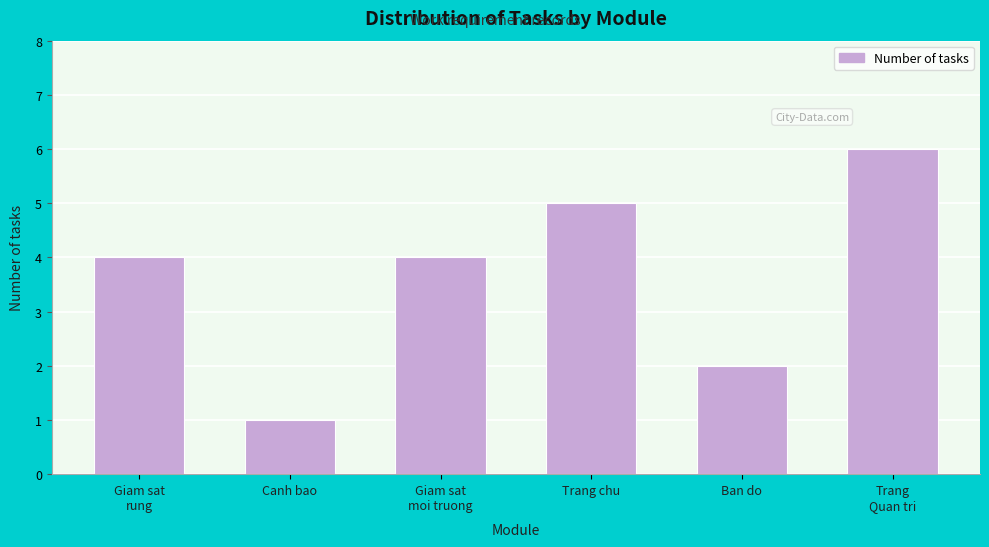

Reading left to right, extract all data points from this chart.

4	1	4	5	2	6